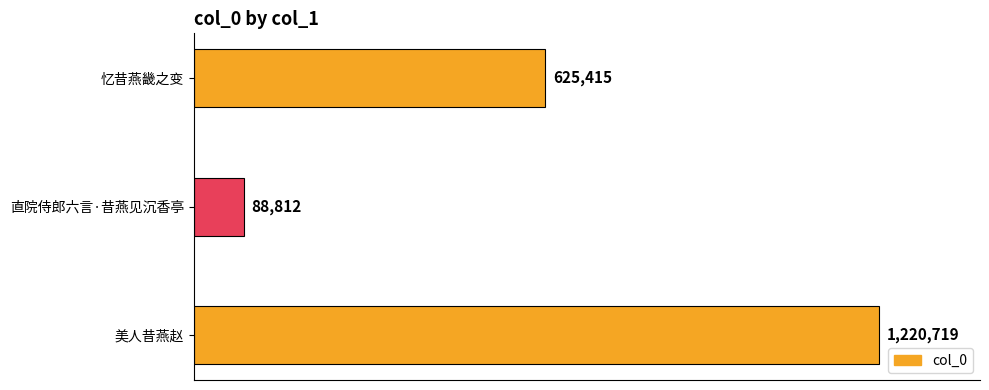

Does the chart contain any negative values?

No